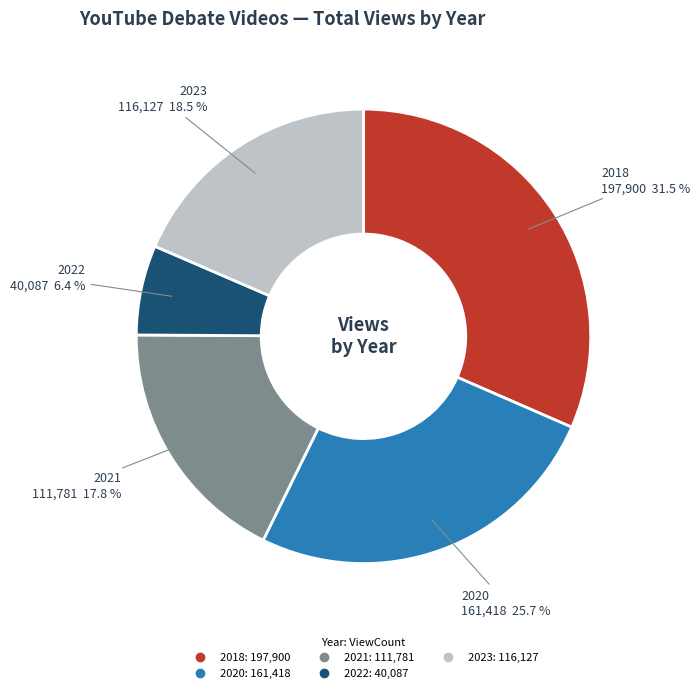

How many slices are in this pie chart?

5